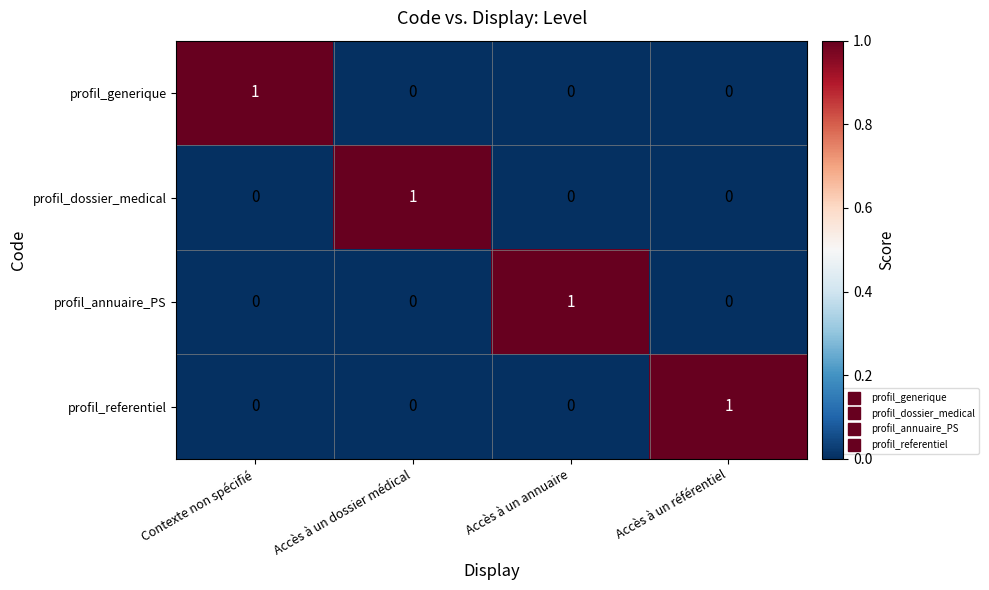

True or false: profil_annuaire_PS has a value of 1 at Accès à un annuaire.

True